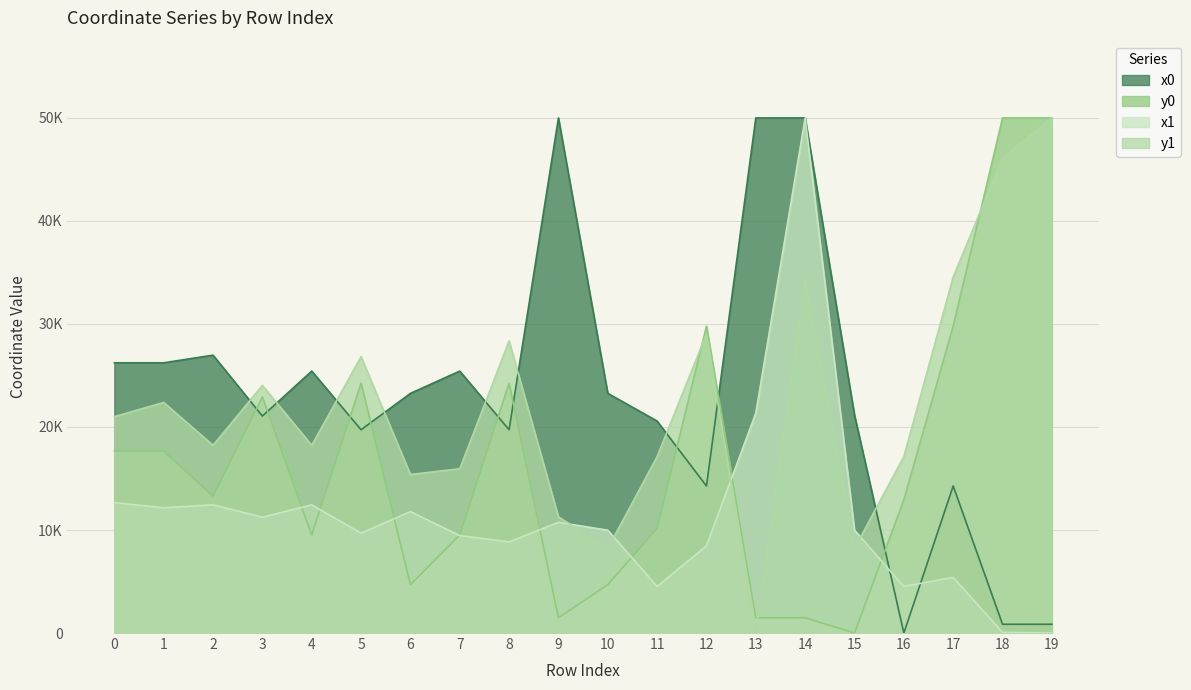

Rank the series at 11 from lowest to highest value.

x1, y0, y1, x0